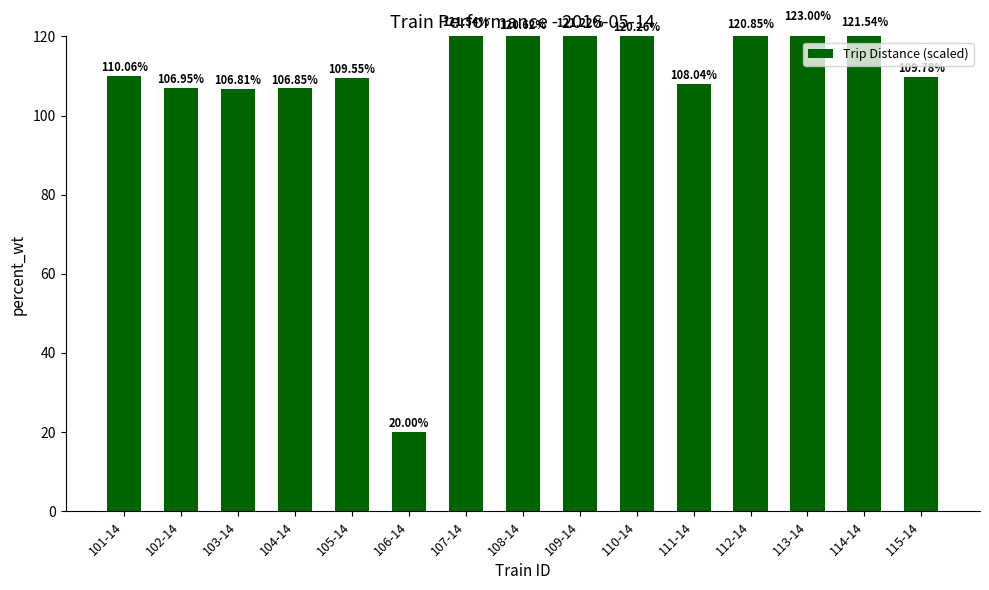

How many bars are there in total?

15